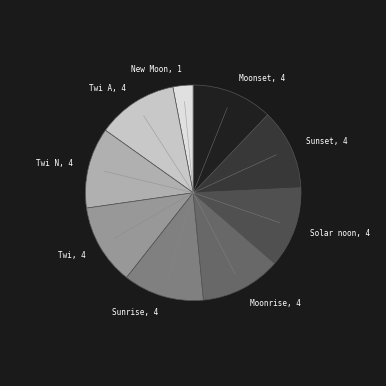

Approximately how many times larger is the value at Twi A compared to Moonrise?

1.0